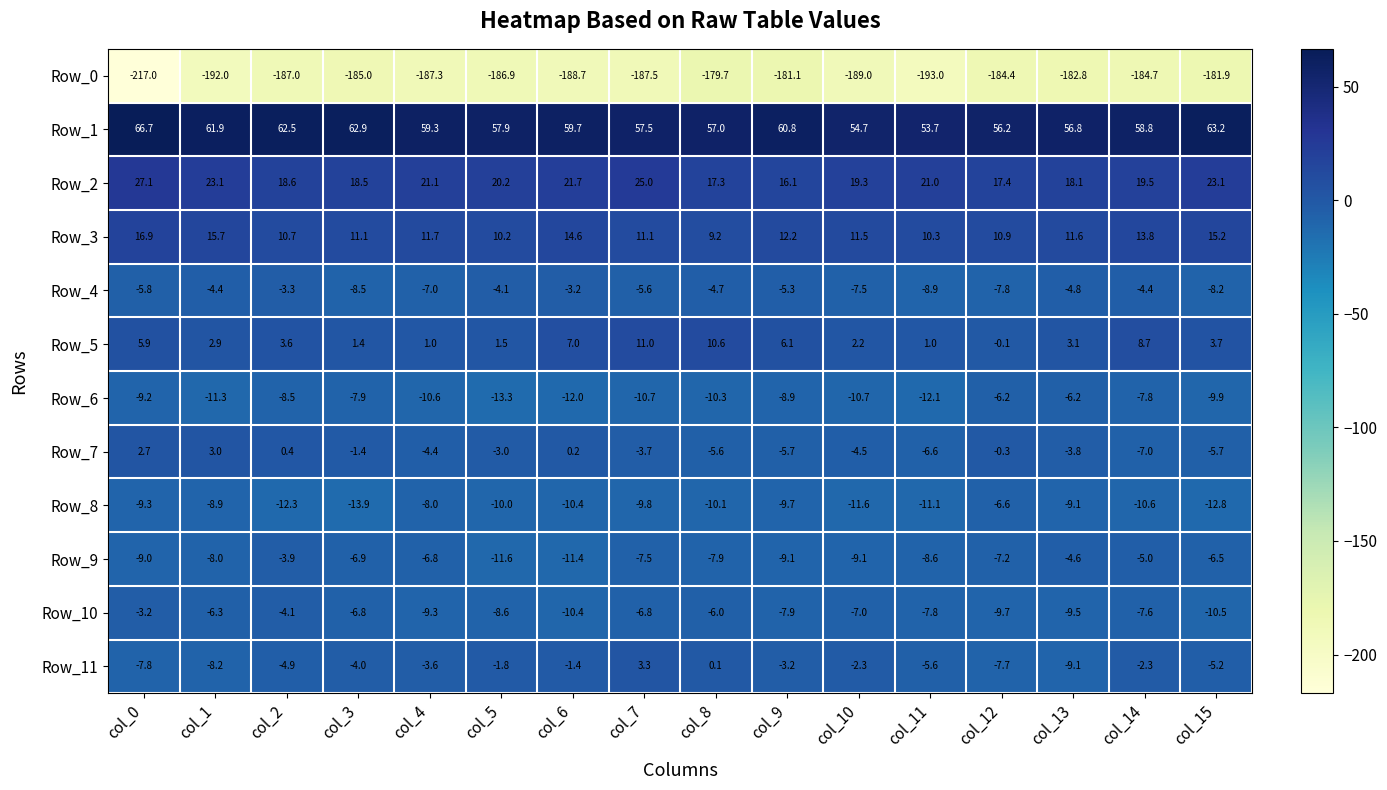

What is the difference between the highest and lowest values at col_3?

247.9